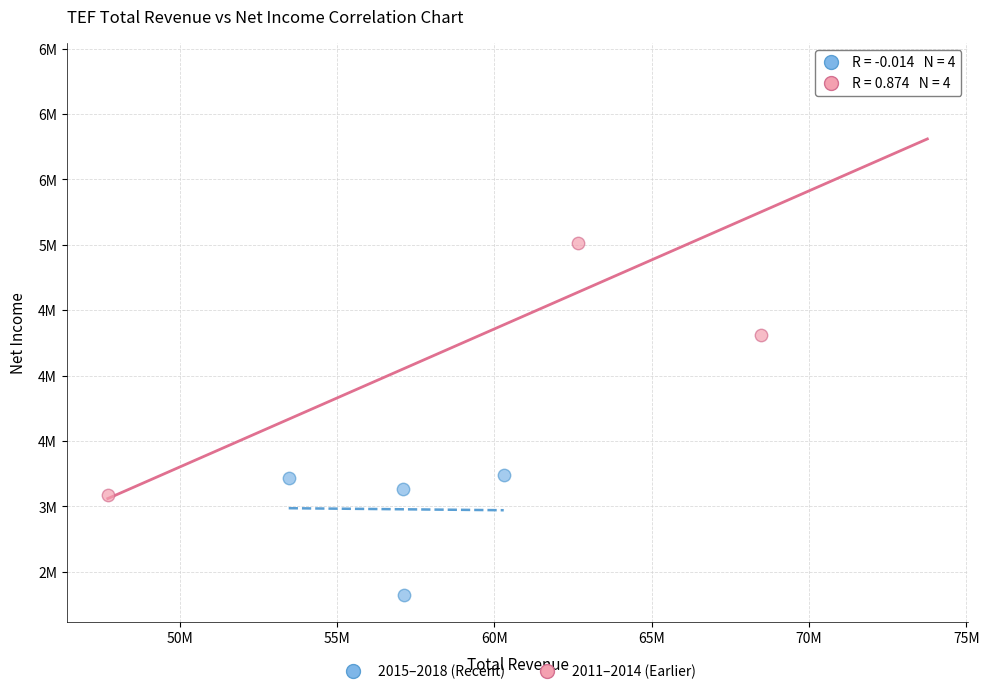

What are all the series names shown in the legend?

2015–2018 (Recent), 2011–2014 (Earlier)